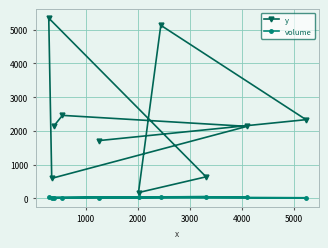

How many values in the y series are below 2150?

5